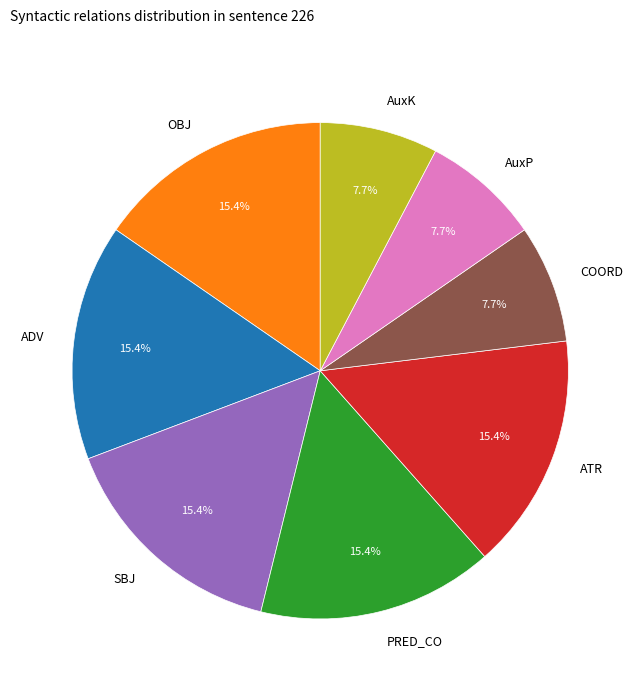

The PRED_CO slice represents 15% of the pie. True or false?

True